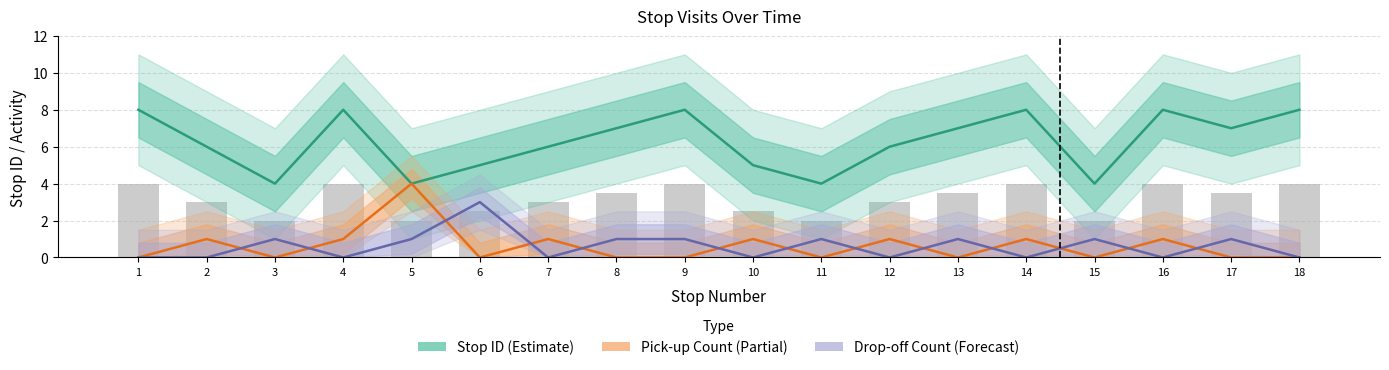

At which category is the sum across all series the highest?

4